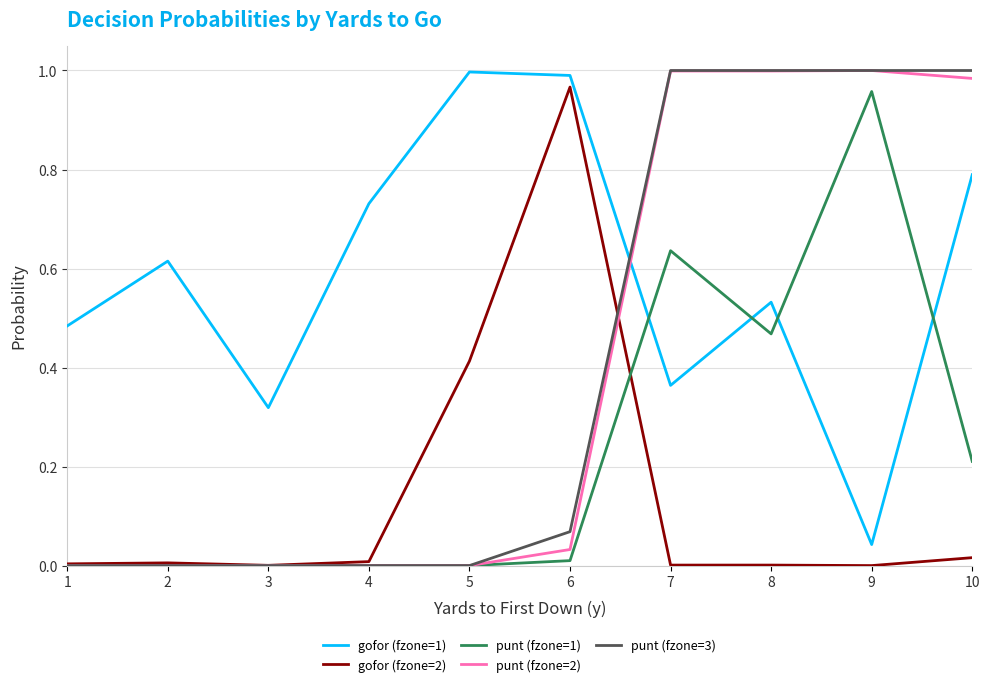

True or false: gofor (fzone=1) and punt (fzone=3) intersect in this chart.

True